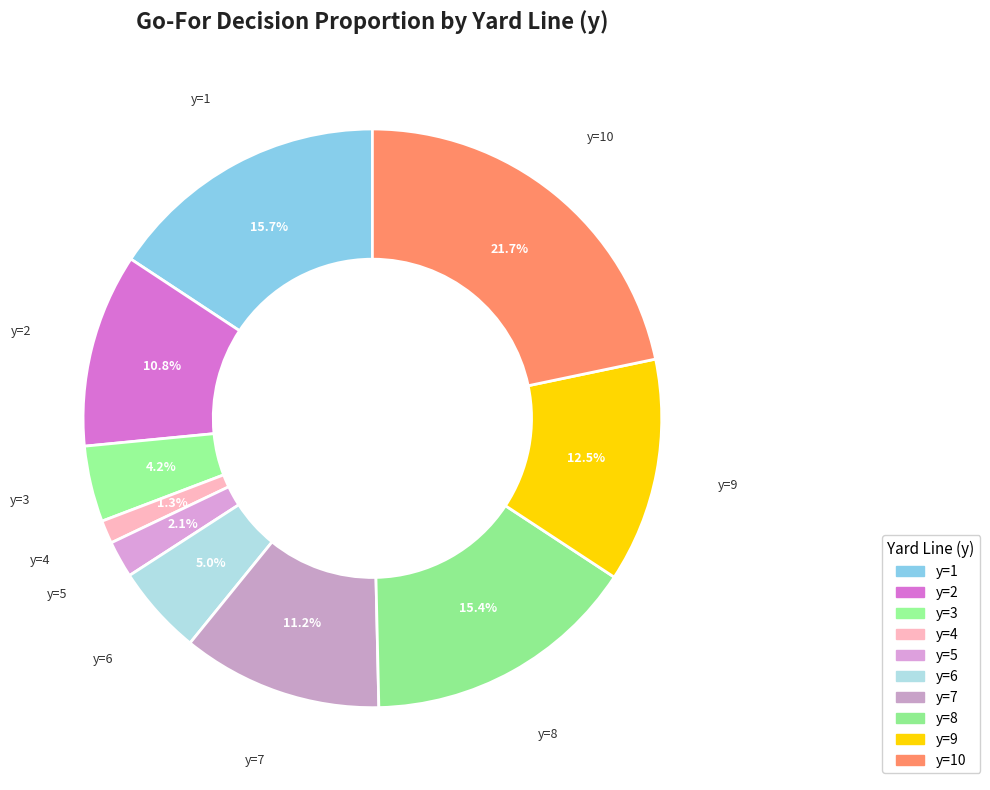

How many slices are in this pie chart?

10